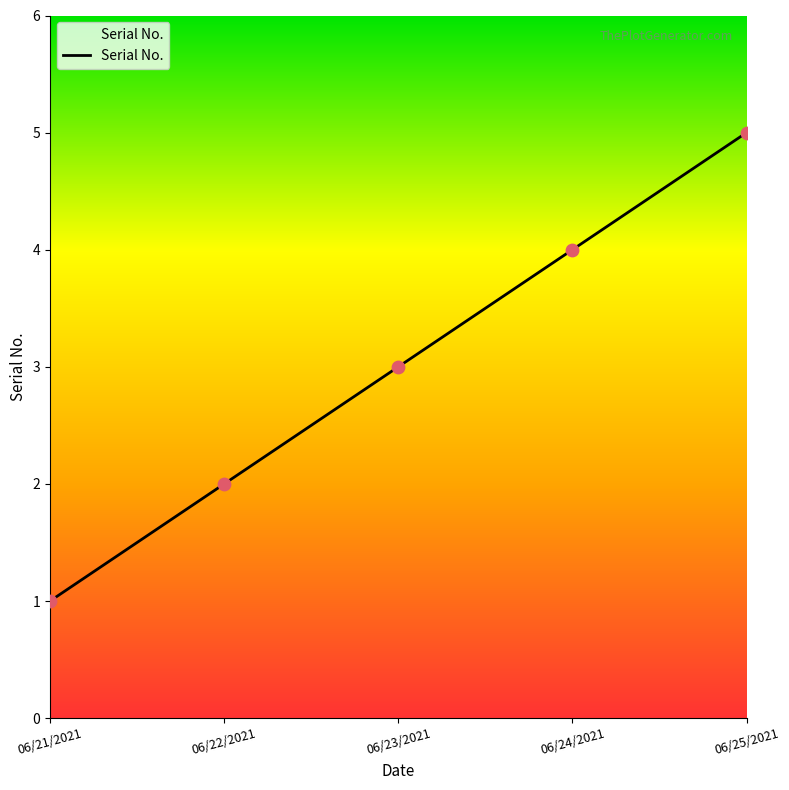

Approximately how many times larger is the value at 06/25/2021 compared to 06/22/2021?

2.5